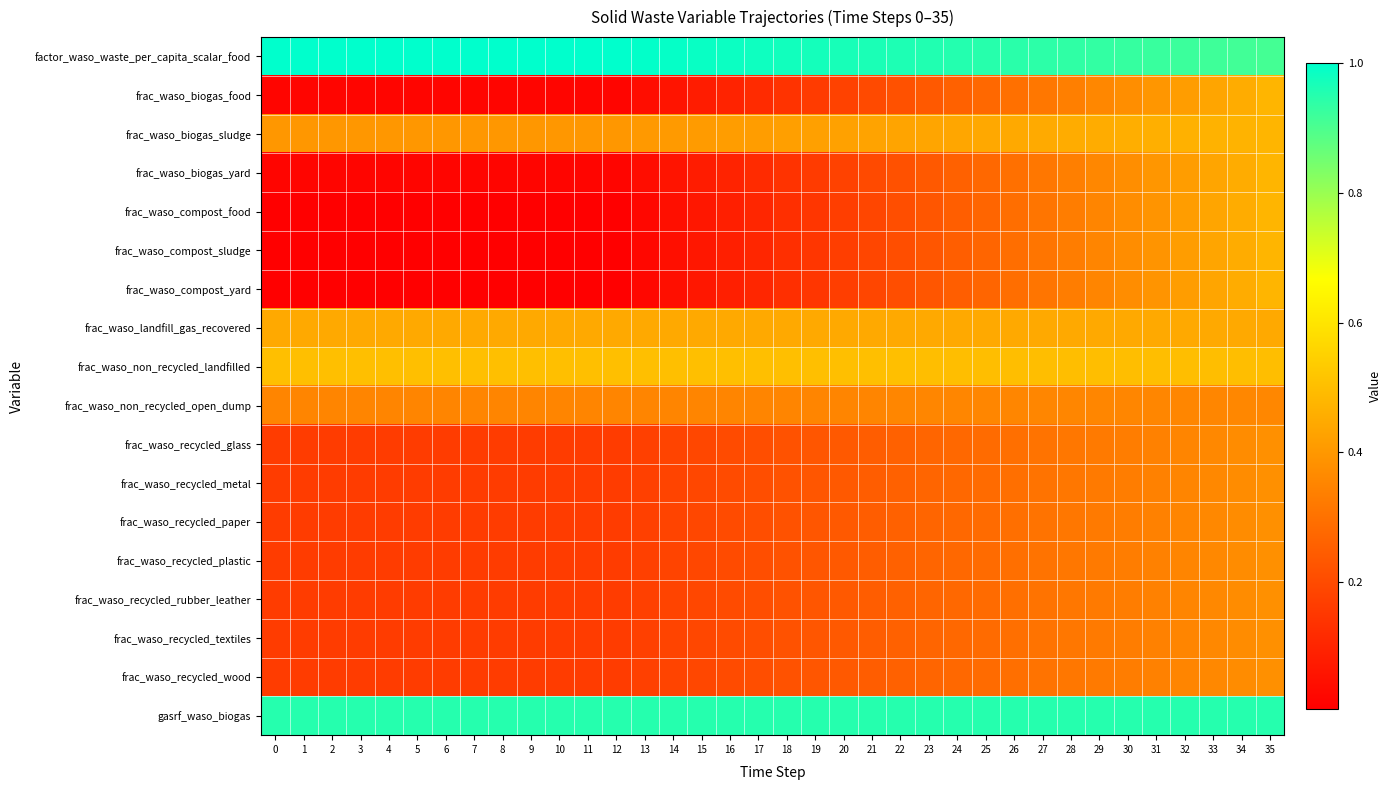

What is the maximum value shown in the chart?

1.0